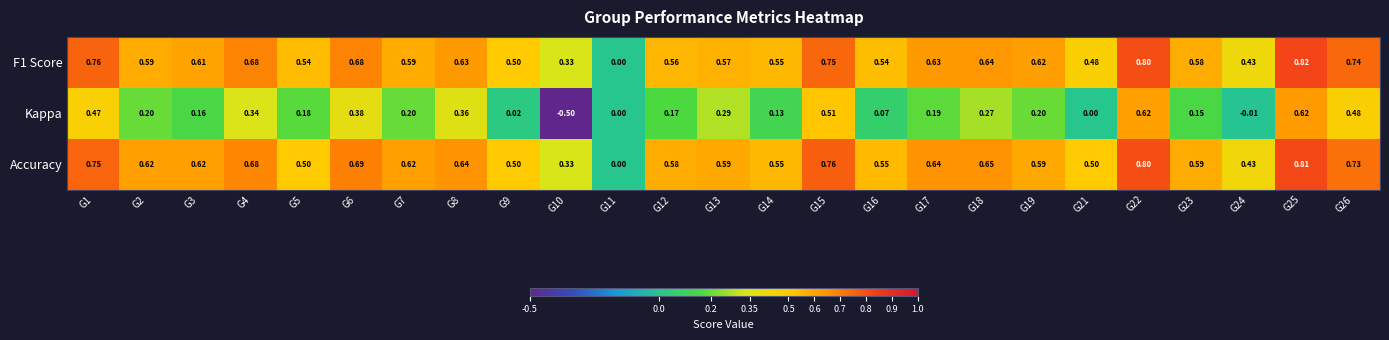

Is the value of F1 Score at G22 greater than the value of Accuracy at G16?

Yes